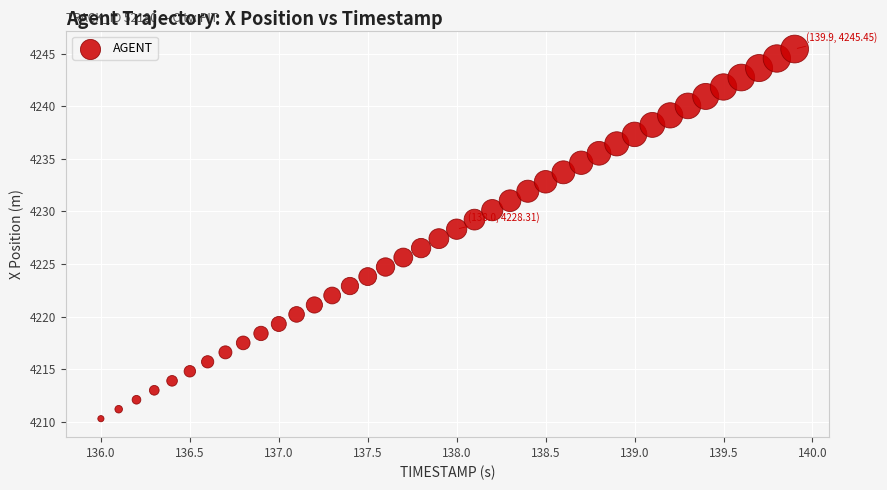

What is the range of Y values (max minus min)?

35.2